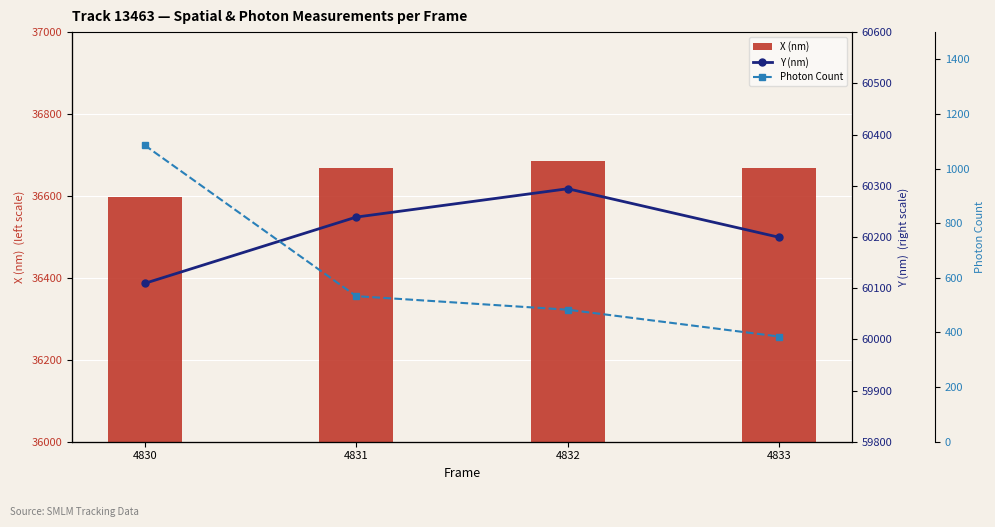

At which category is the sum across all series the highest?

4830